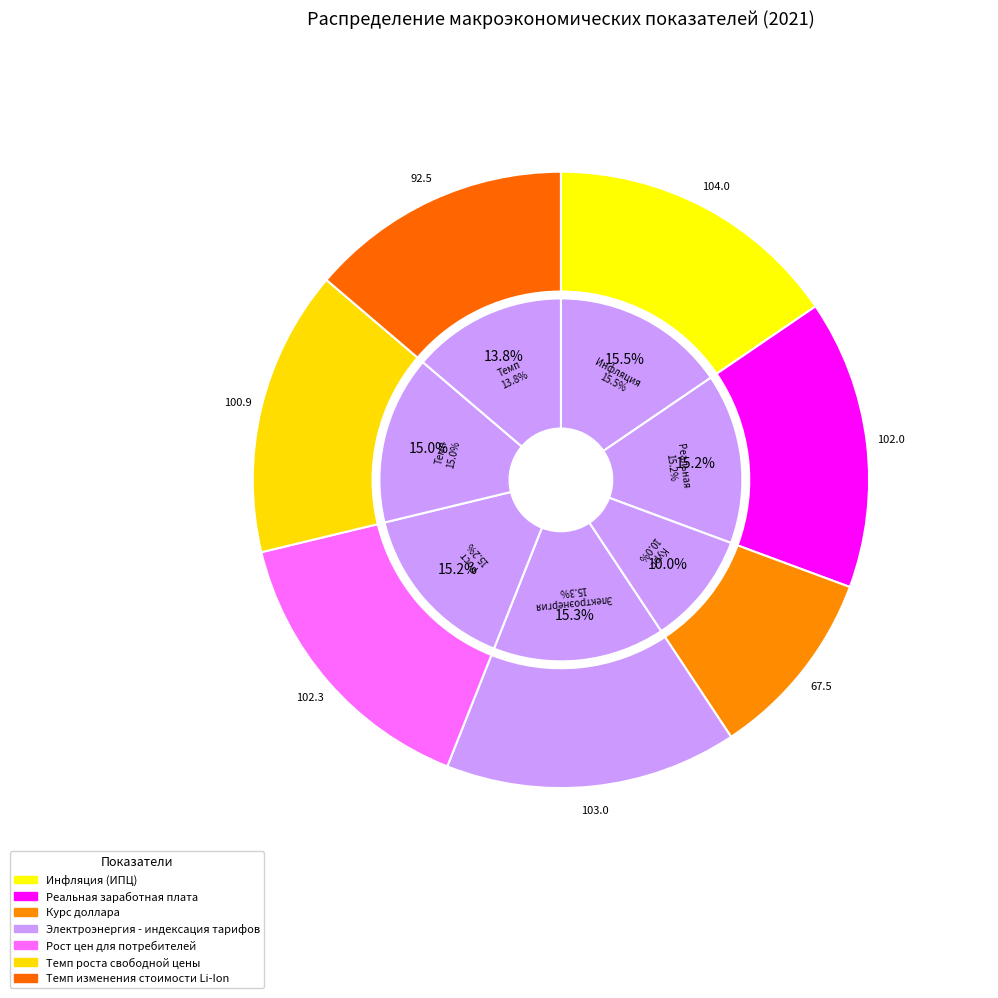

Is it true that Темп роста свободной цены is 26% of the pie?

False